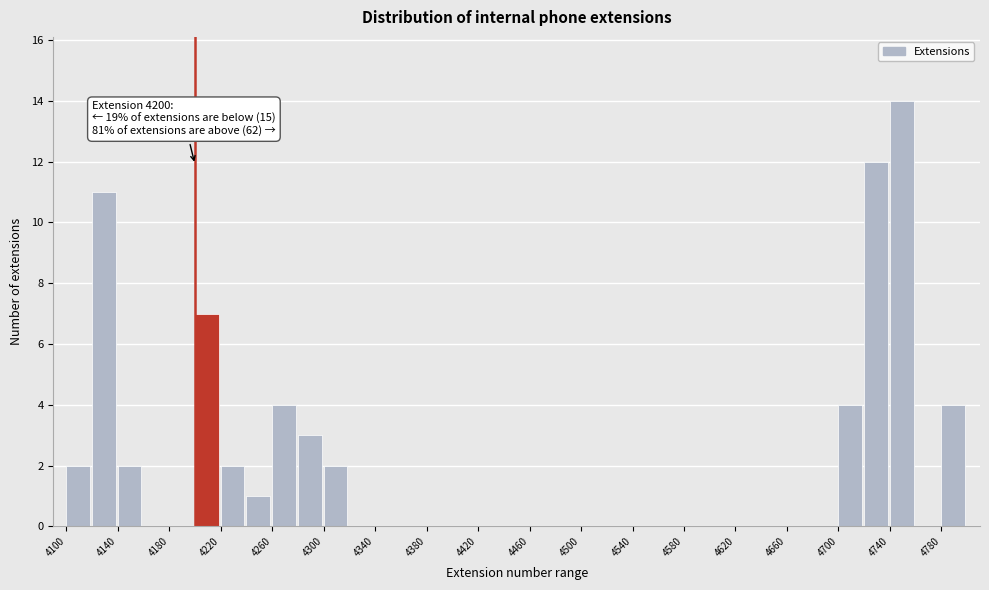

Which range on the x-axis has the tallest bar?

4740 to 4760